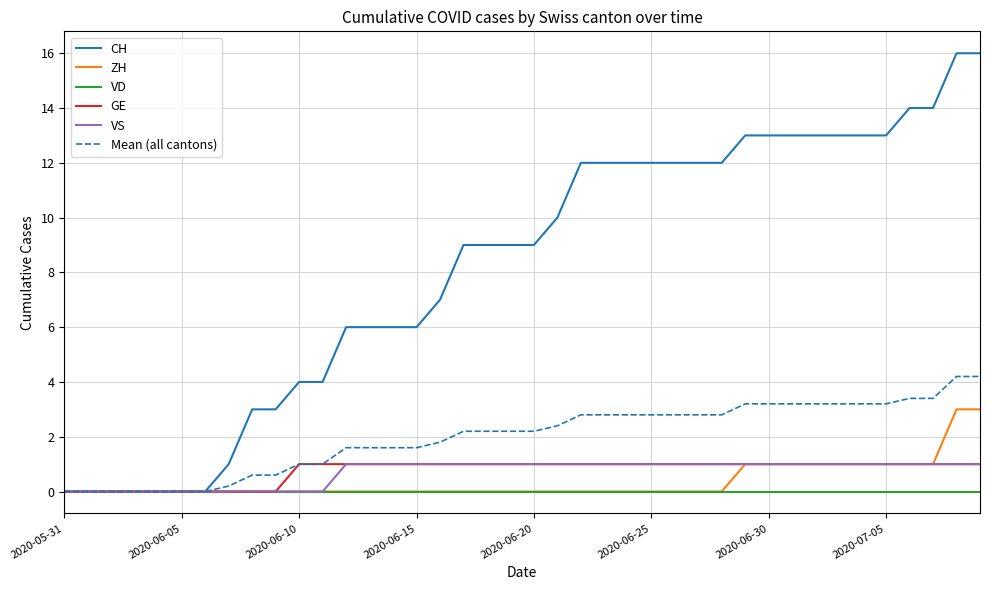

Which series has the largest total across all categories?

CH